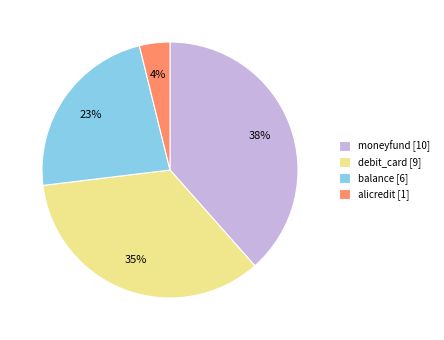

Approximately how many times larger is the value at moneyfund [10] compared to debit_card [9]?

1.1